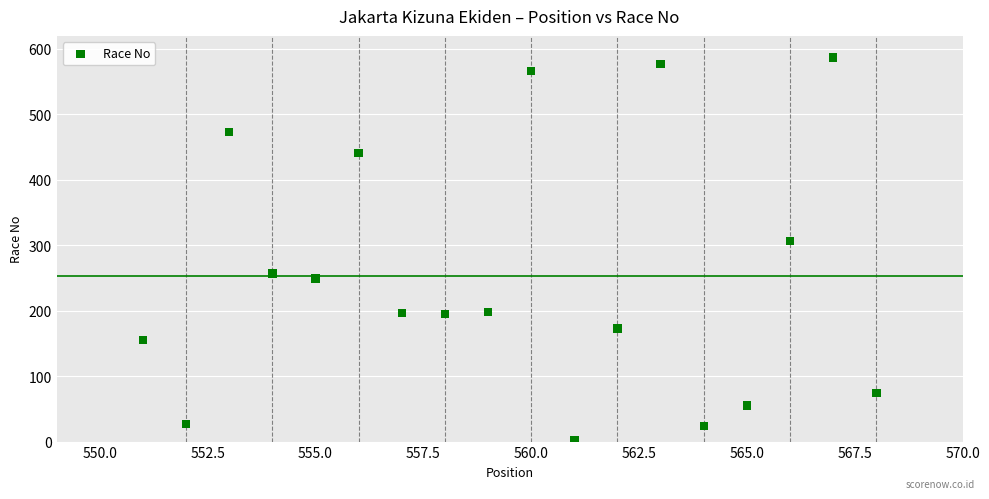

What Y value in the scatter plot is closest to 294?

307